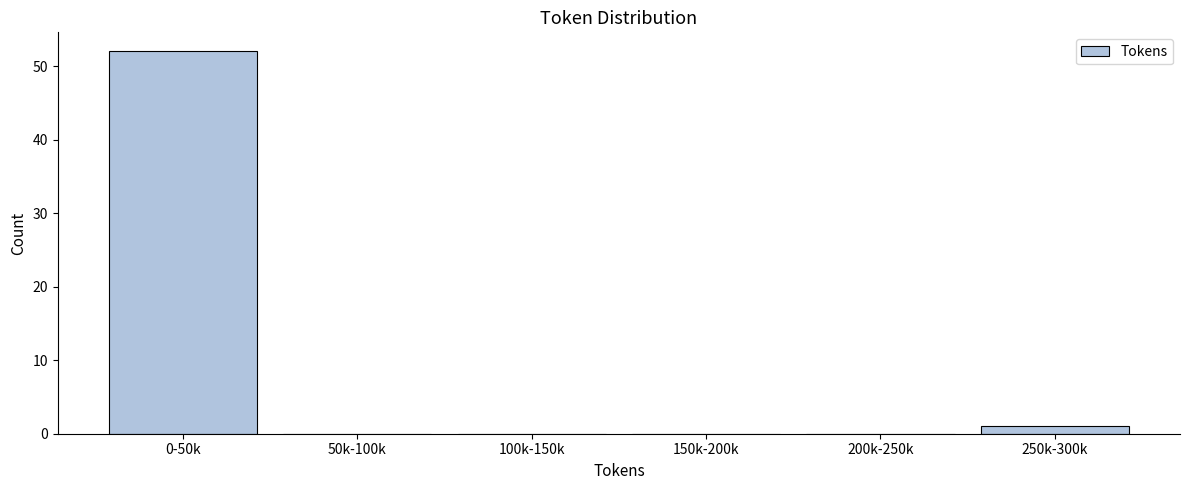

Reading left to right, what are all the values shown in this chart?

0-50k=52	50k-100k=0	100k-150k=0	150k-200k=0	200k-250k=0	250k-300k=1